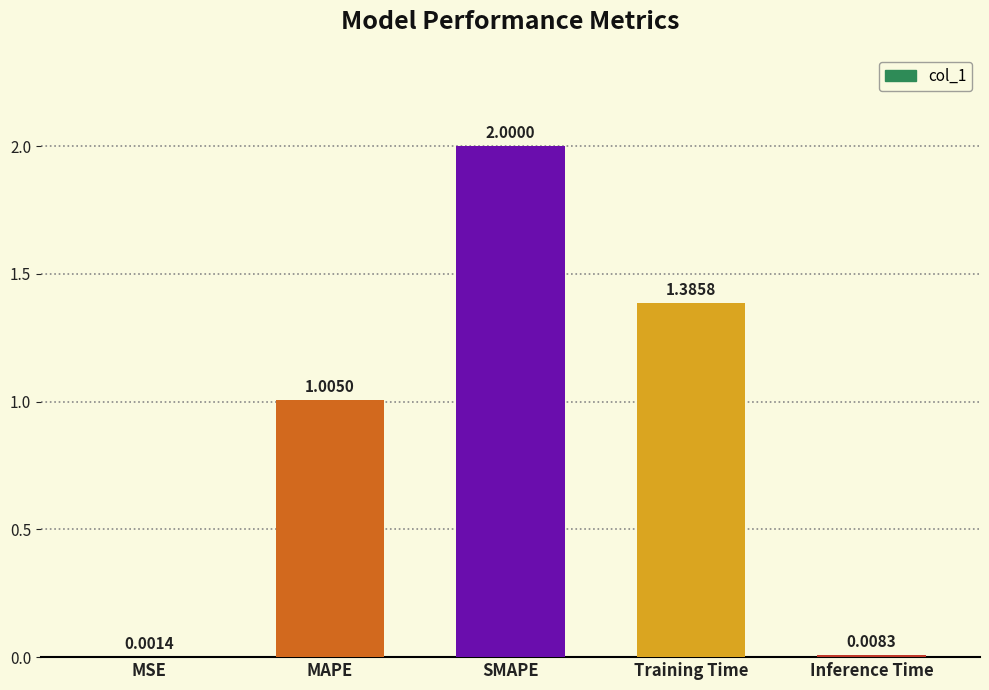

What is the change in value from SMAPE to Training Time?

-0.6